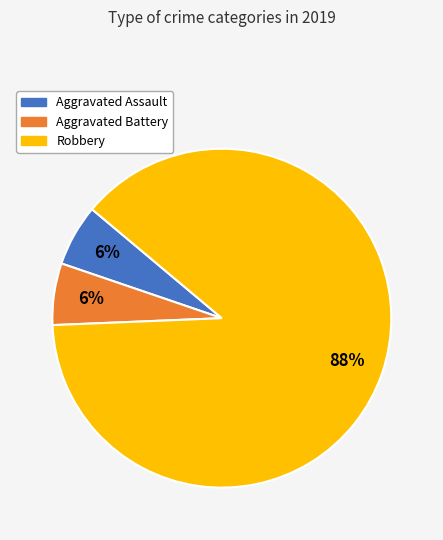

Count the number of slices in the pie.

3